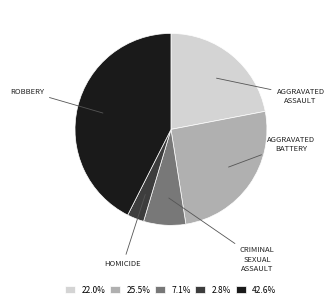

Is there any slice that represents more than half of the pie?

No